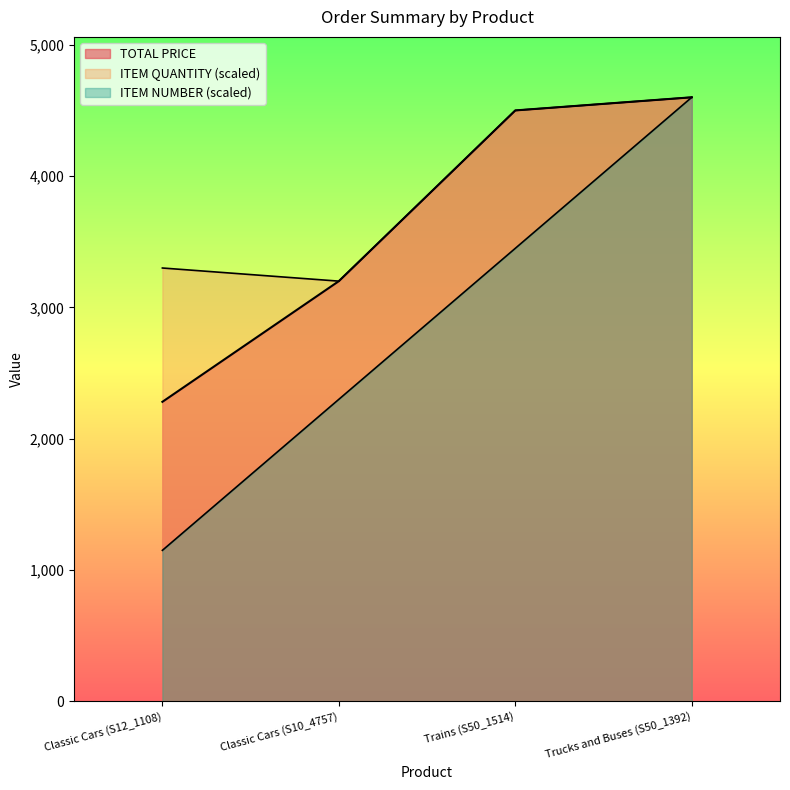

Does the chart display data point markers on the line(s)?

No